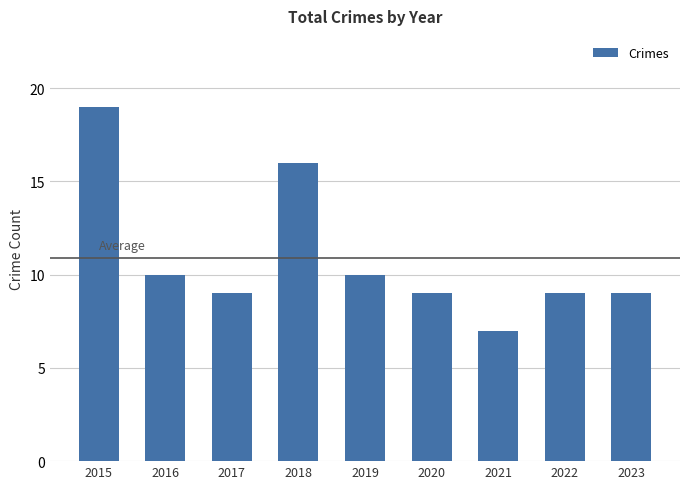

Reading left to right, what are all the values shown in this chart?

2015=19	2016=10	2017=9	2018=16	2019=10	2020=9	2021=7	2022=9	2023=9